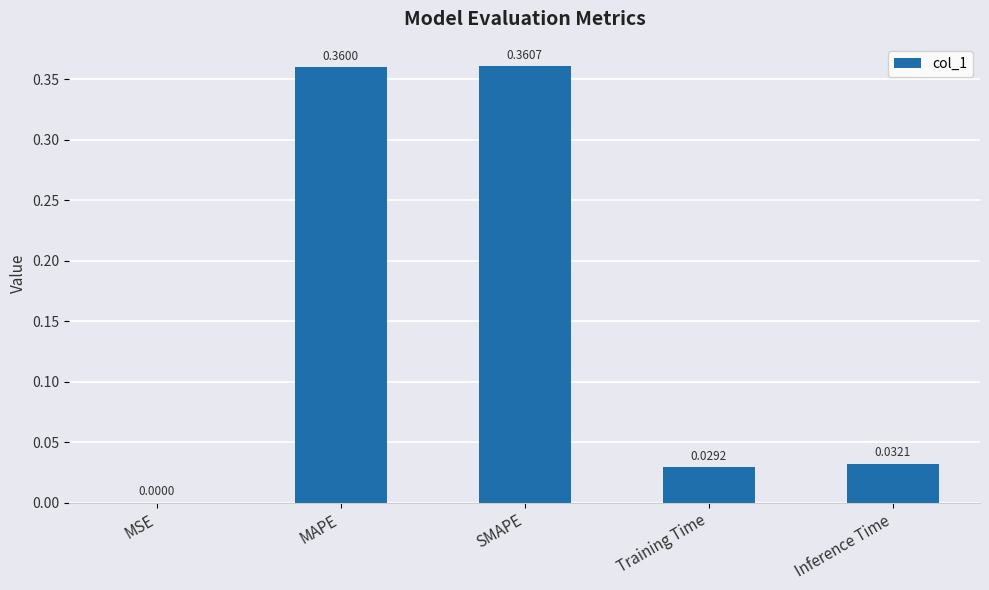

Which label corresponds to the largest value in the chart?

SMAPE